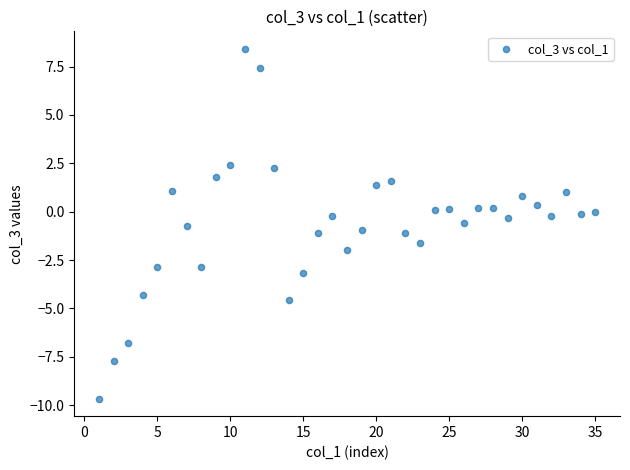

What is the range of X values (max minus min)?

34.0